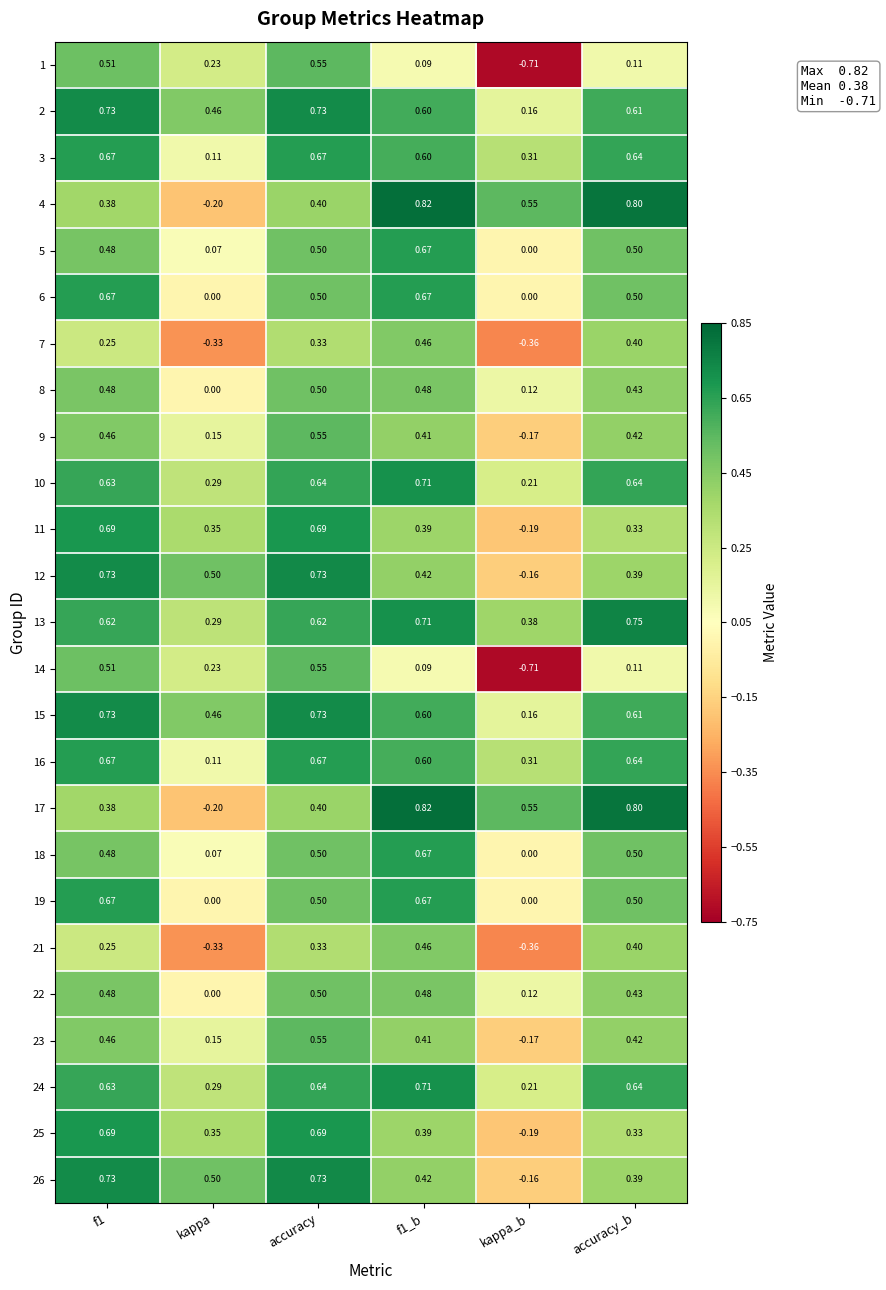

At which label is 15 closest to 0?

kappa_b